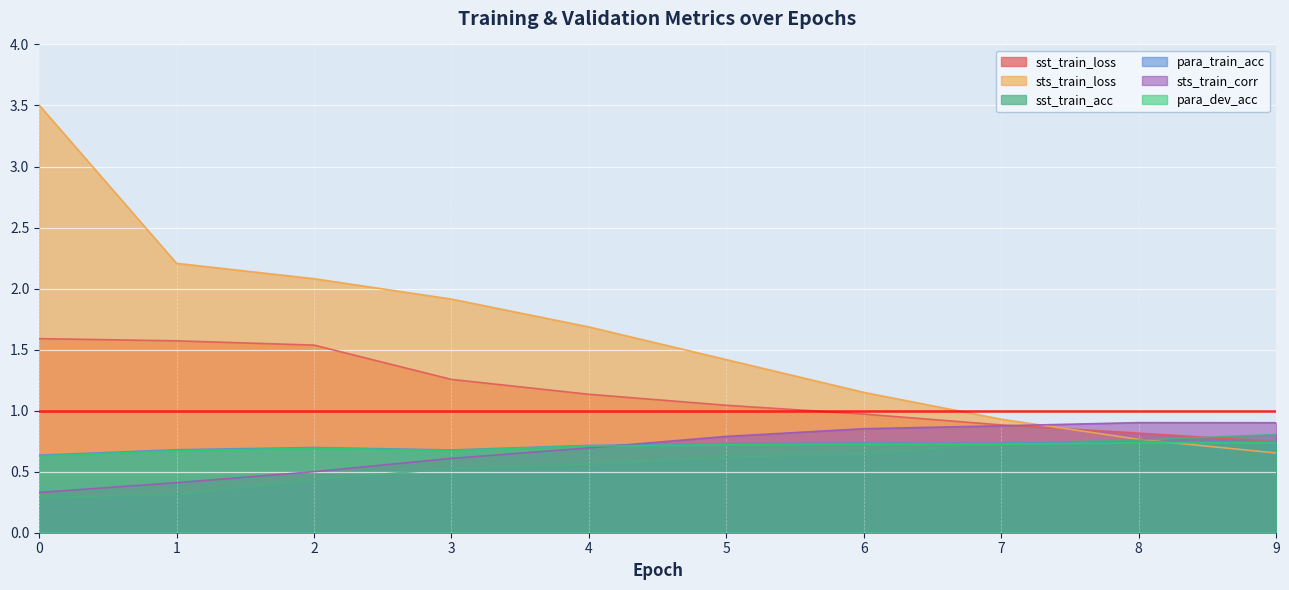

What is the value of the para_train_acc point at the 7th from the left?

0.7